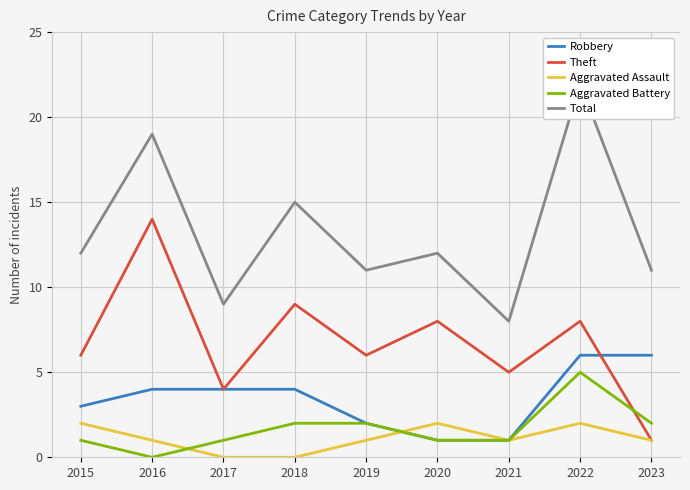

What is the difference between the second highest and minimum values in the Robbery series?

5